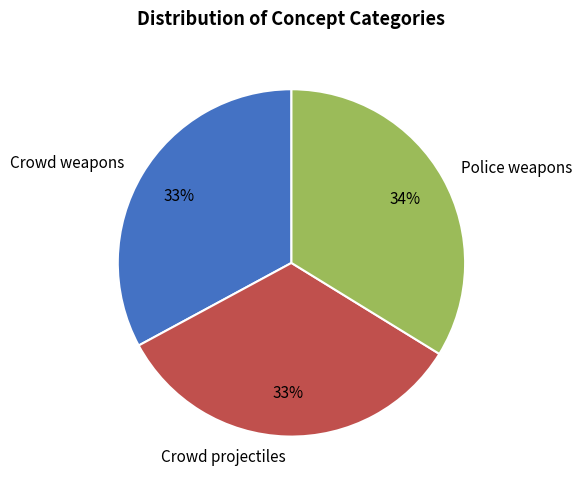

Count the number of slices in the pie.

3